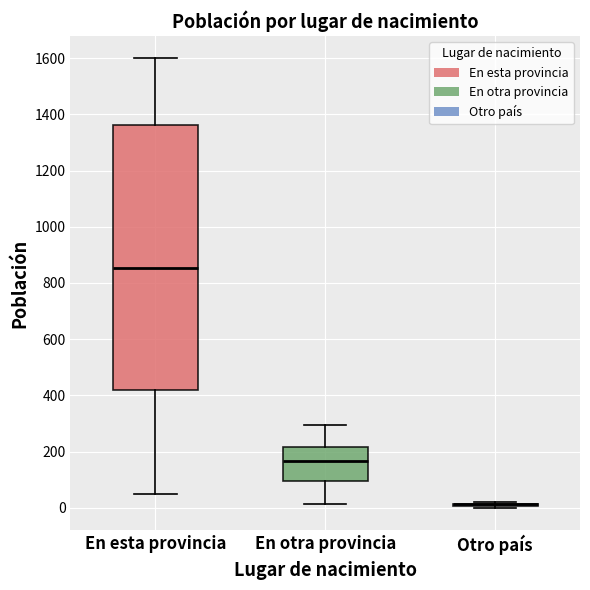

Reading left to right, read every box against the y-axis: the position of its median line, the range the box covers, and the ends of its whiskers. The values are not printed on the chart, so give them approximately, as read against the axis.

En esta provincia: median 860, box 420 to 1360, whiskers 40 to 1600
En otra provincia: median 160, box 100 to 220, whiskers 20 to 300
Otro país: box collapsed to a line at 20, whiskers 0 to 20